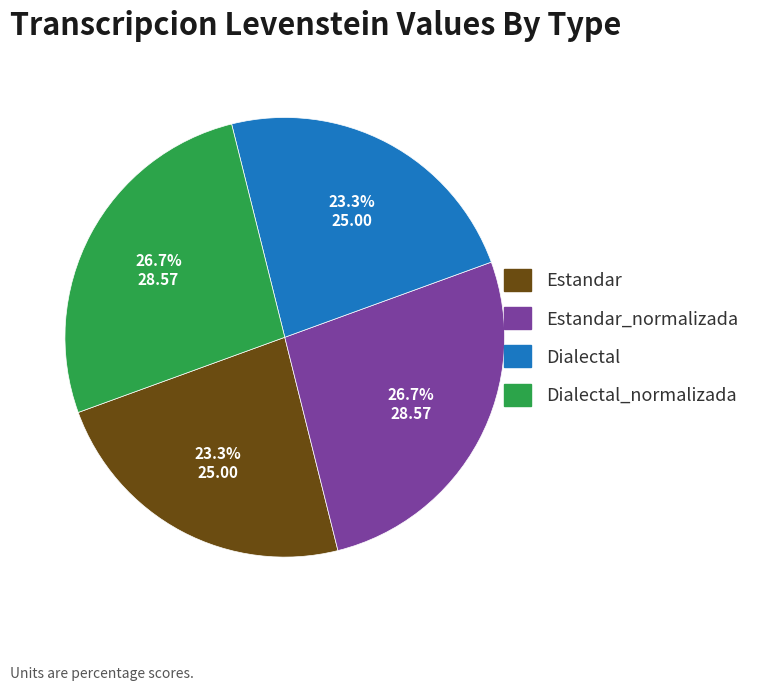

Combined, what portion of the pie is Dialectal and Estandar_normalizada?

50.0%